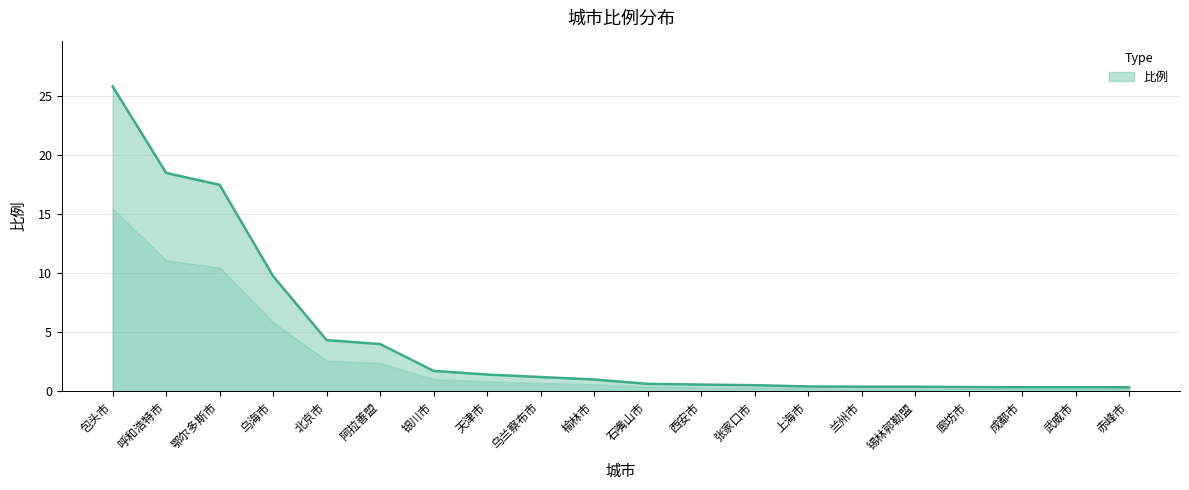

What is the average value?

4.5